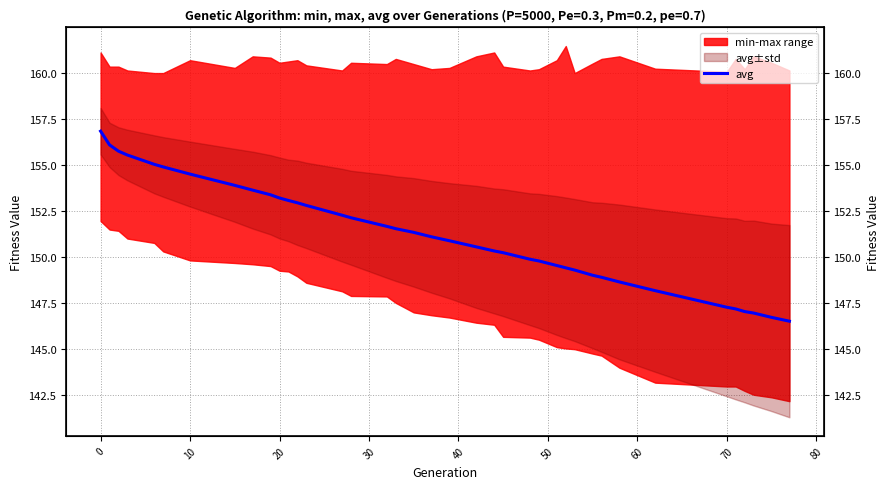

True or false: there are more than 2 points higher than both neighbors.

False